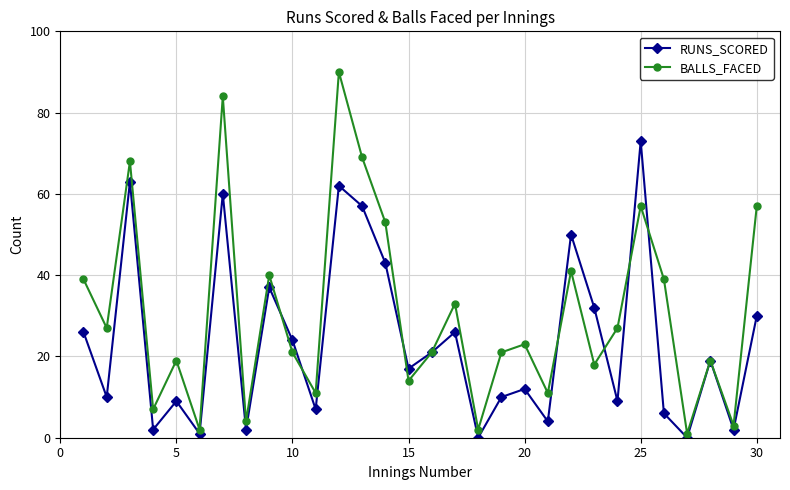

Rank the series by their average value, from lowest to highest.

RUNS_SCORED, BALLS_FACED